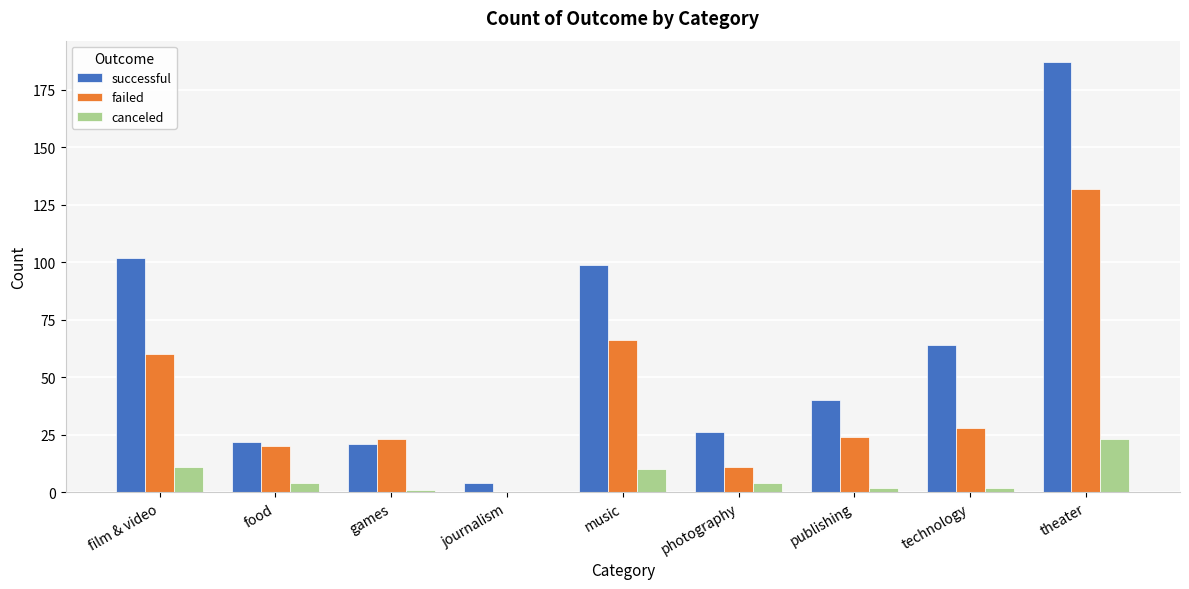

What is the maximum value shown in the chart?

187